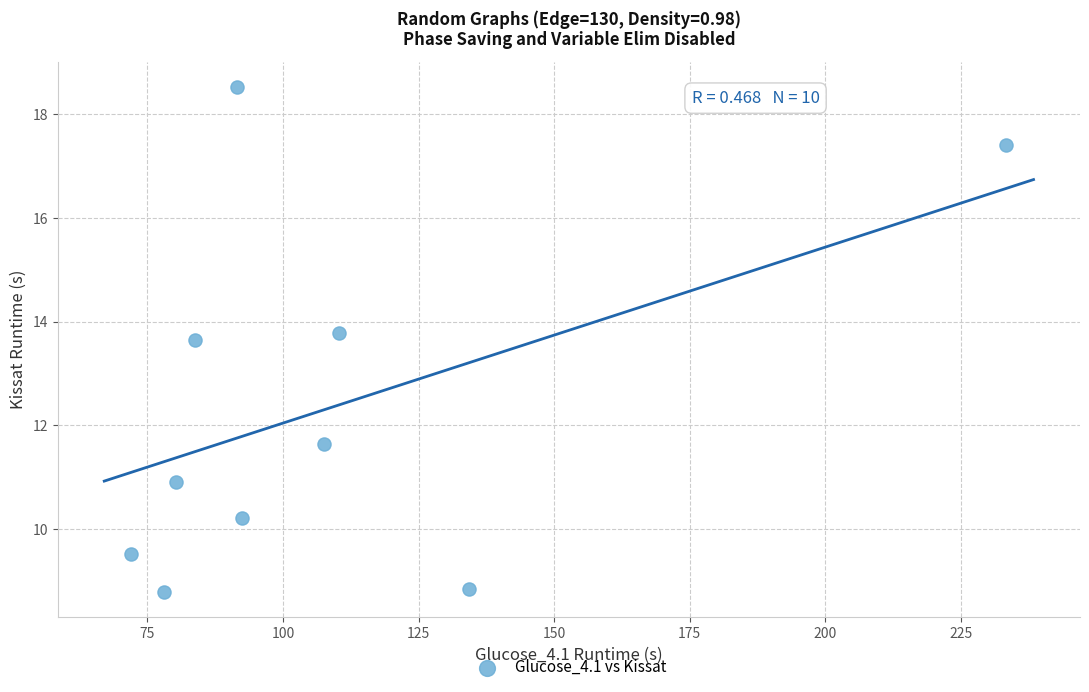

What is the range of X values (max minus min)?

161.3